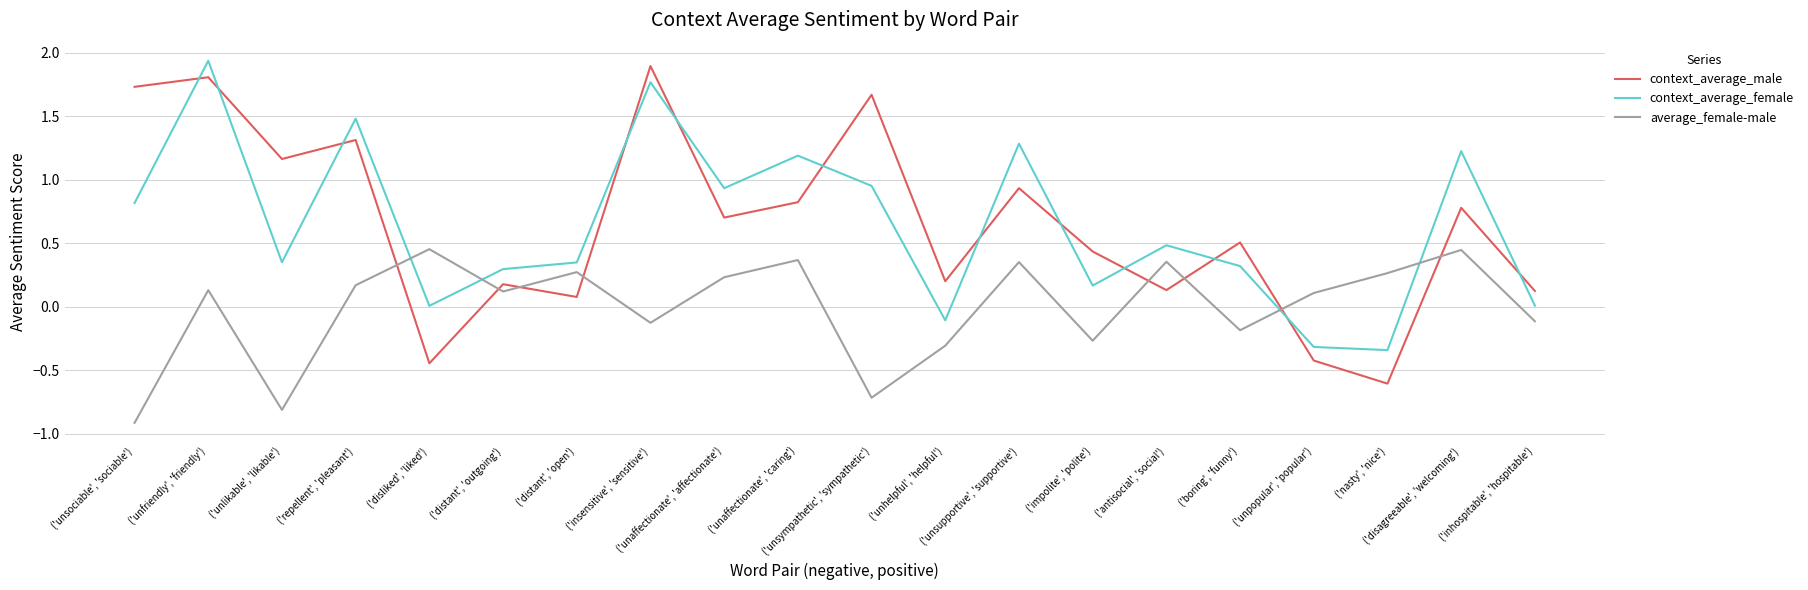

How many intersections are there between context_average_female and context_average_male?

12